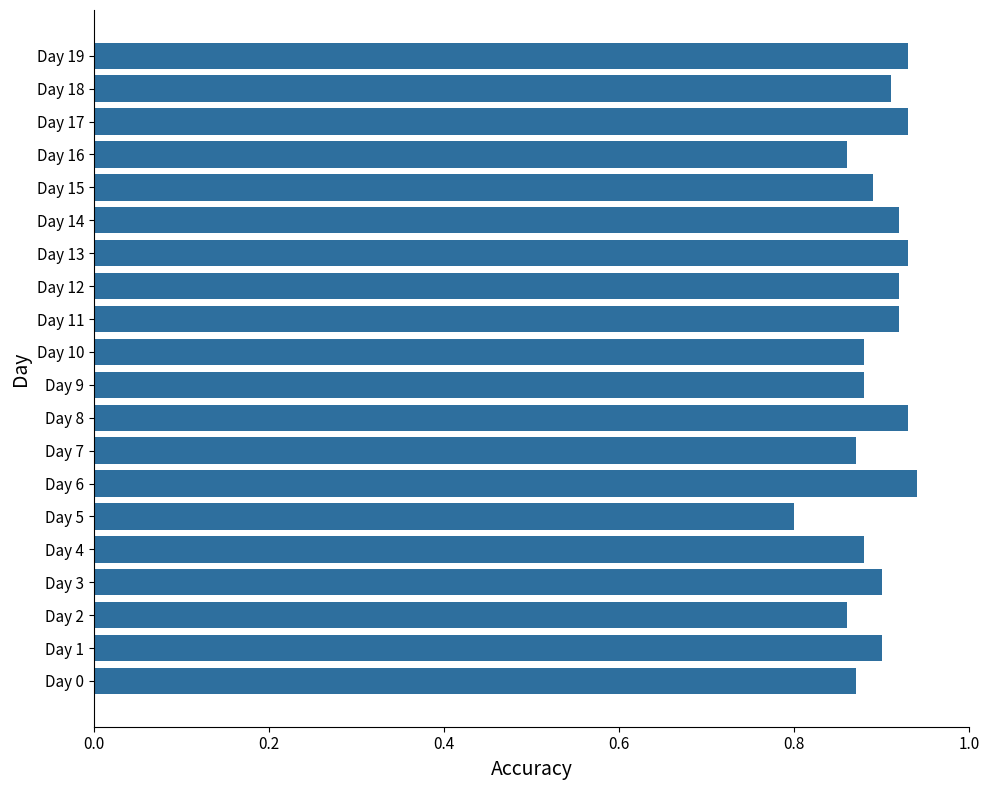

The chart shows a value of 0.9 at Day 10. True or false?

True